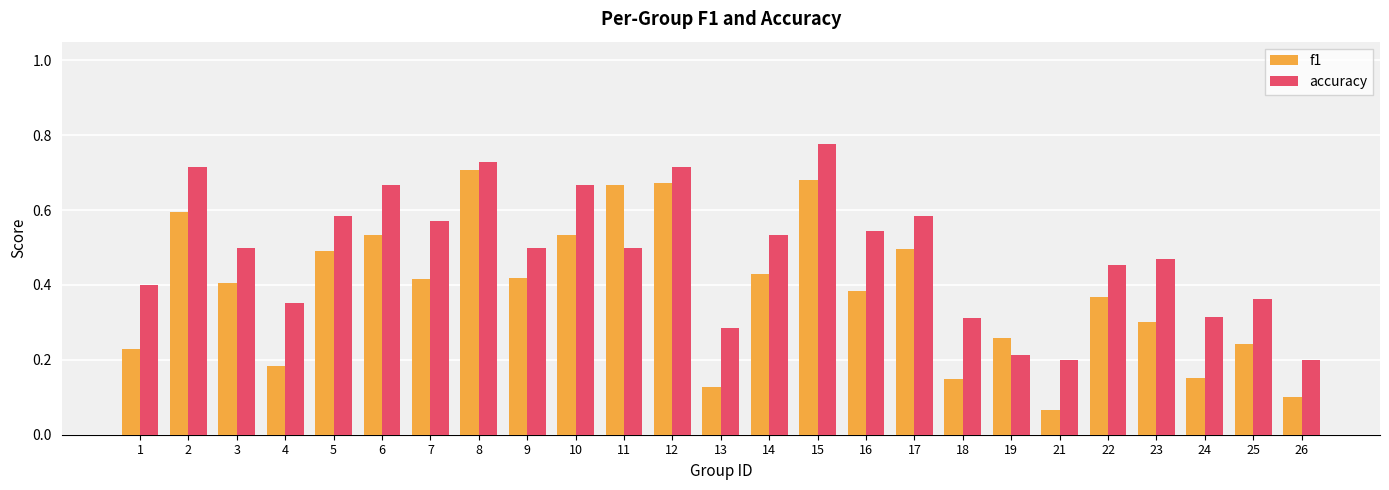

The accuracy series shows 0.3 at 3. True or false?

False